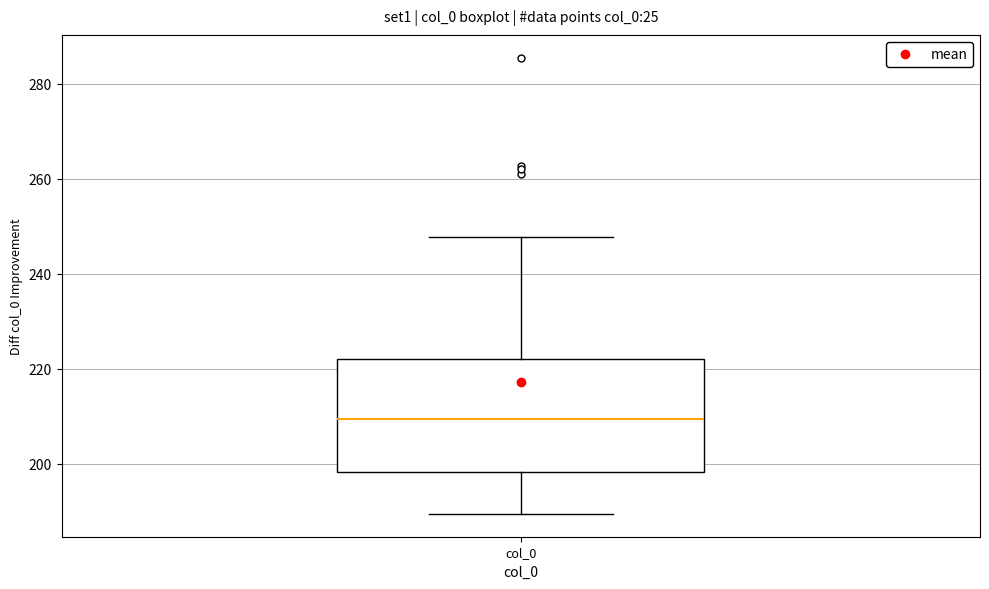

Where does the upper whisker of the box for col_0 end on the y-axis? The values are not printed on the chart, so give them approximately, as read against the axis.

248